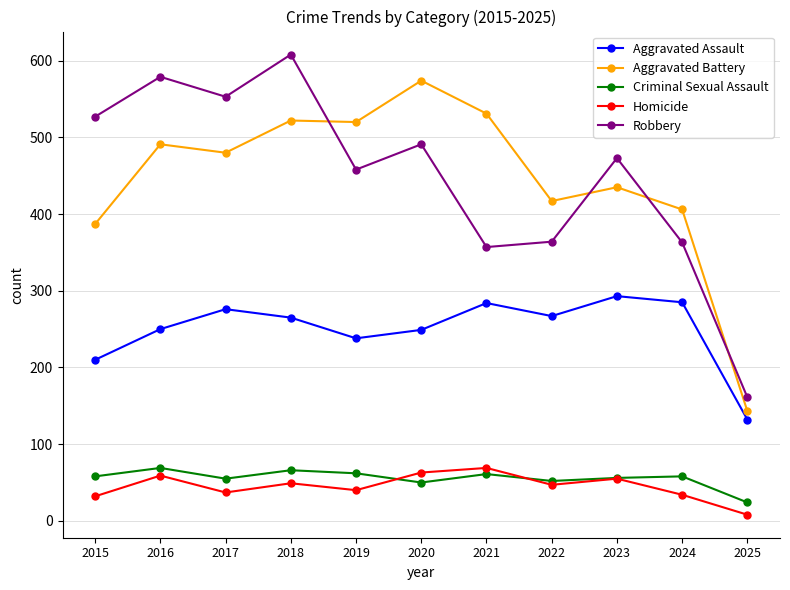

At which category does the chart reach its peak across all series?

2018